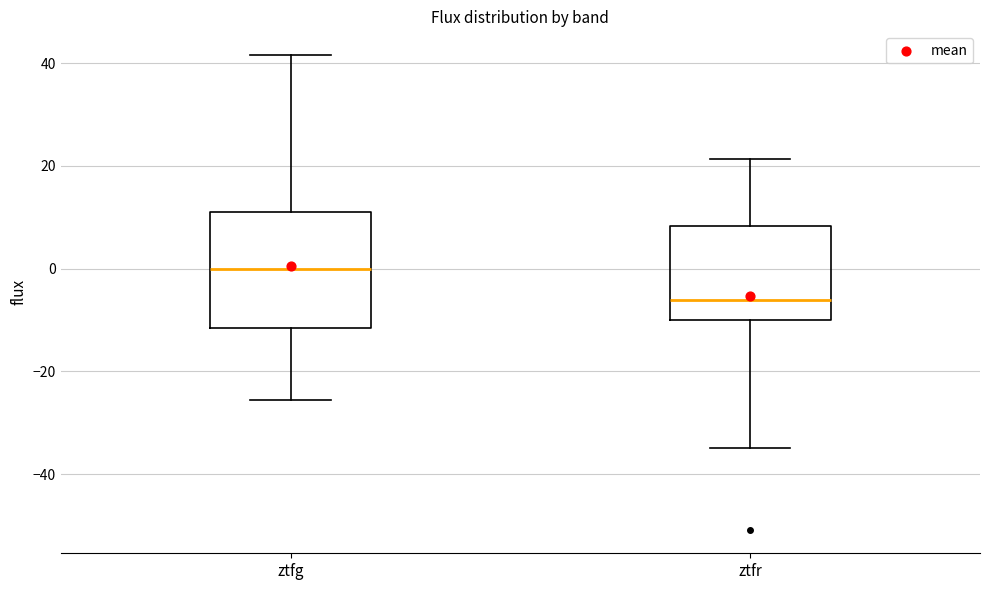

Reading left to right, transcribe this box plot: for each box, give where its median line is, the range the box spans, and where its two whiskers end, as read against the y-axis. The values are not printed on the chart, so give them approximately, as read against the axis.

ztfg: median 0, box -12 to 10, whiskers -26 to 42
ztfr: median -6, box -10 to 8, whiskers -34 to 22